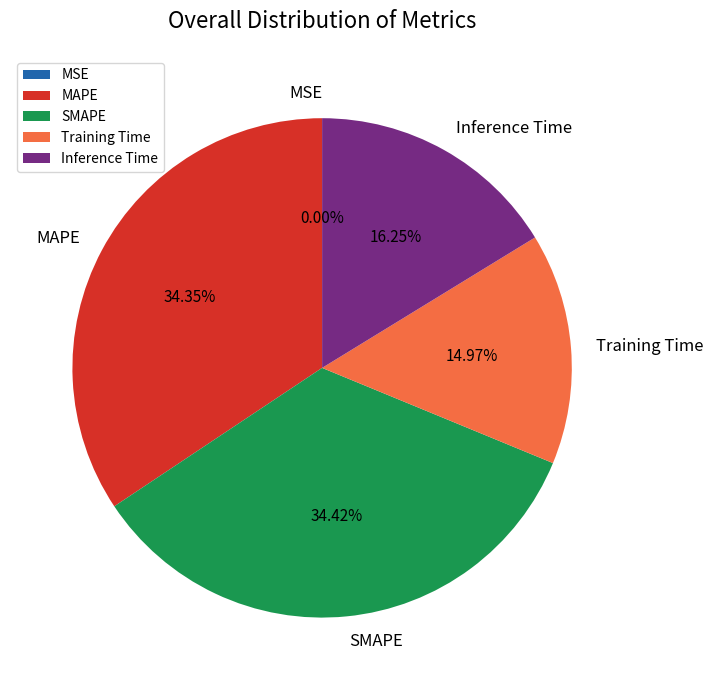

Is it true that Inference Time is 26% of the pie?

False